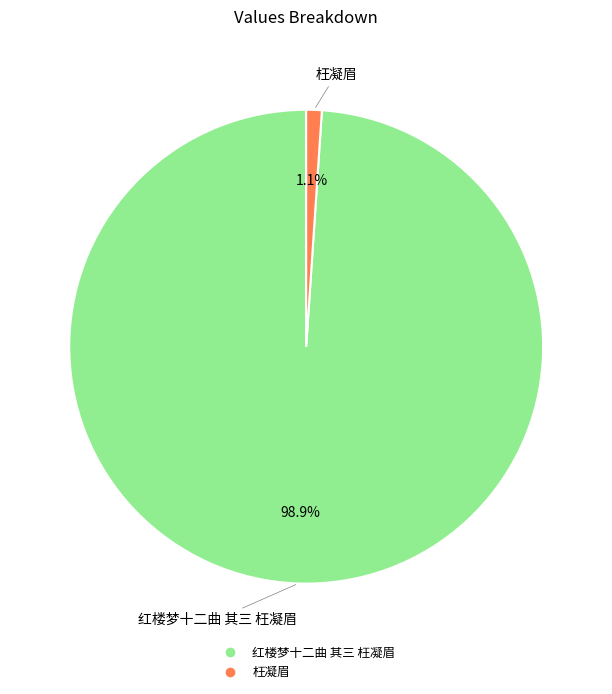

What is the total percentage of 枉凝眉 and 红楼梦十二曲 其三 枉凝眉?

100.0%